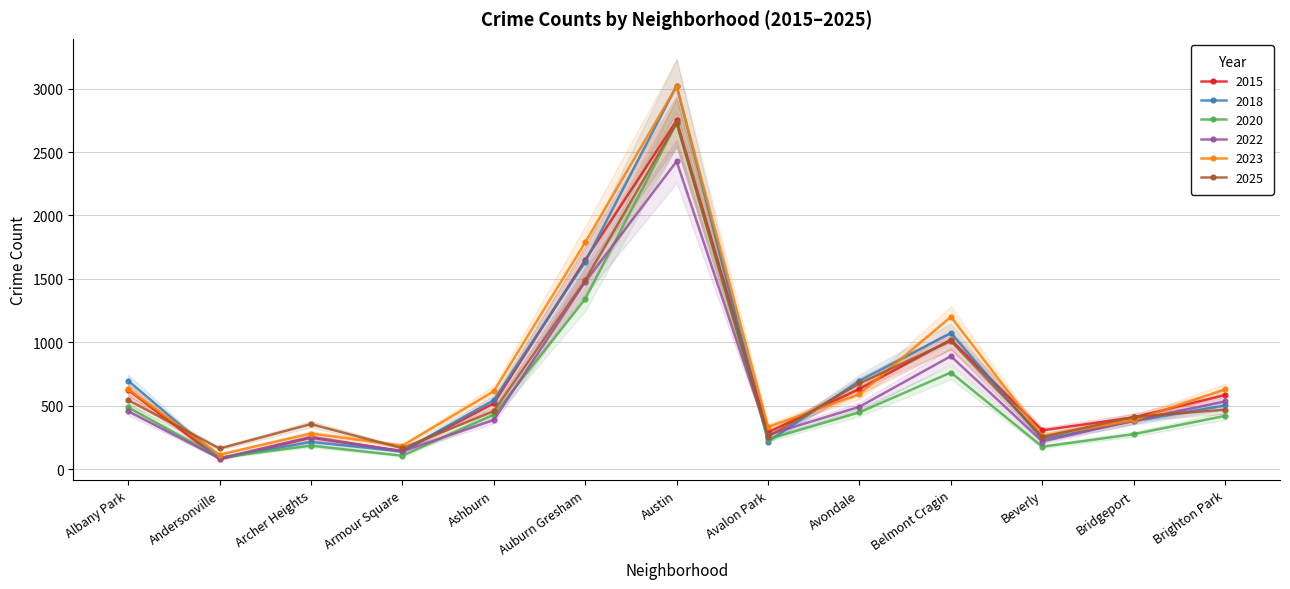

What position from the left is Avalon Park?

8